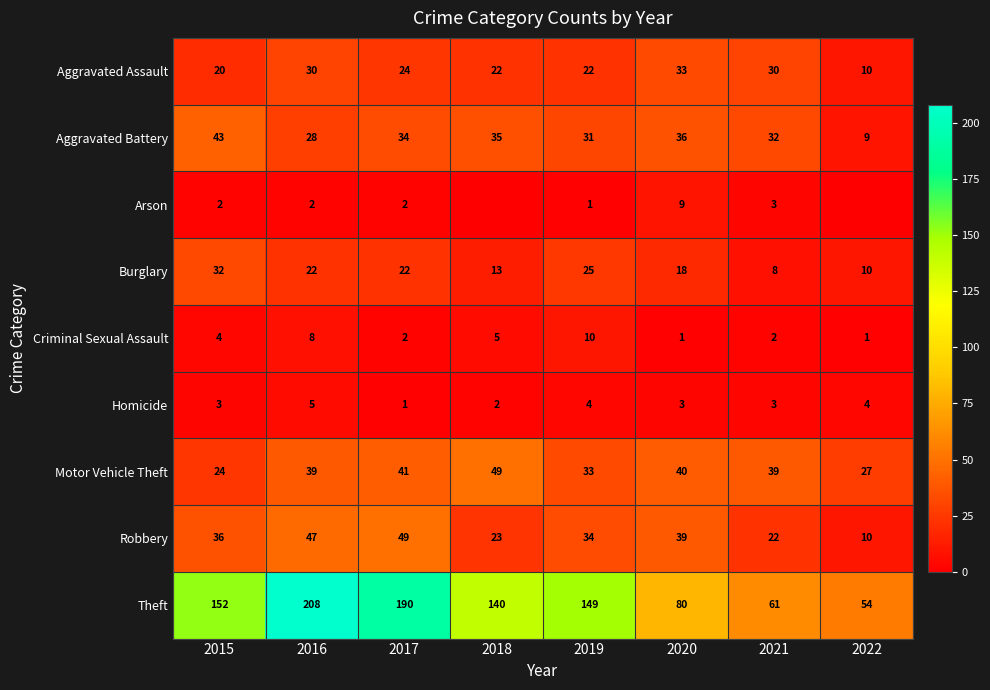

What is the spread (max minus min) of values at 2015?

150